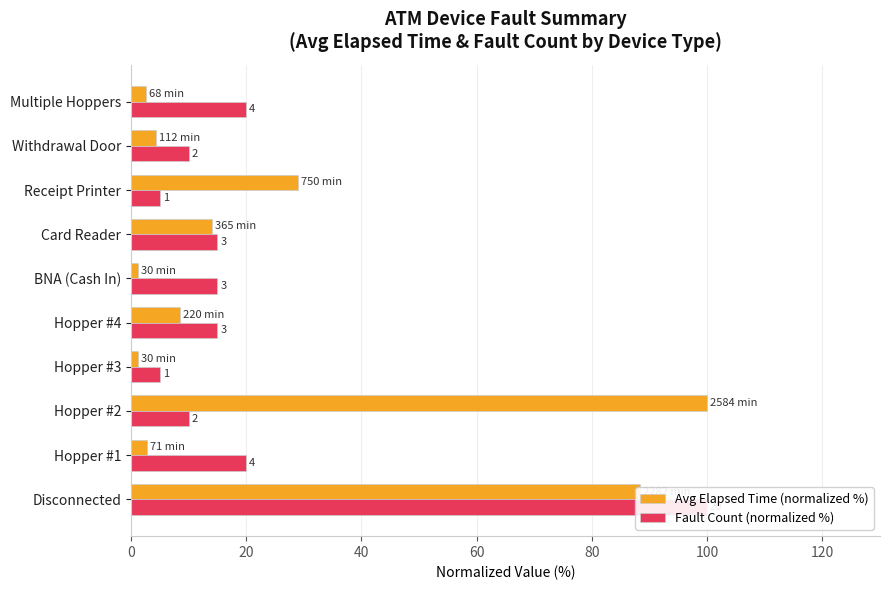

At how many categories does at least one series exceed 96?

2